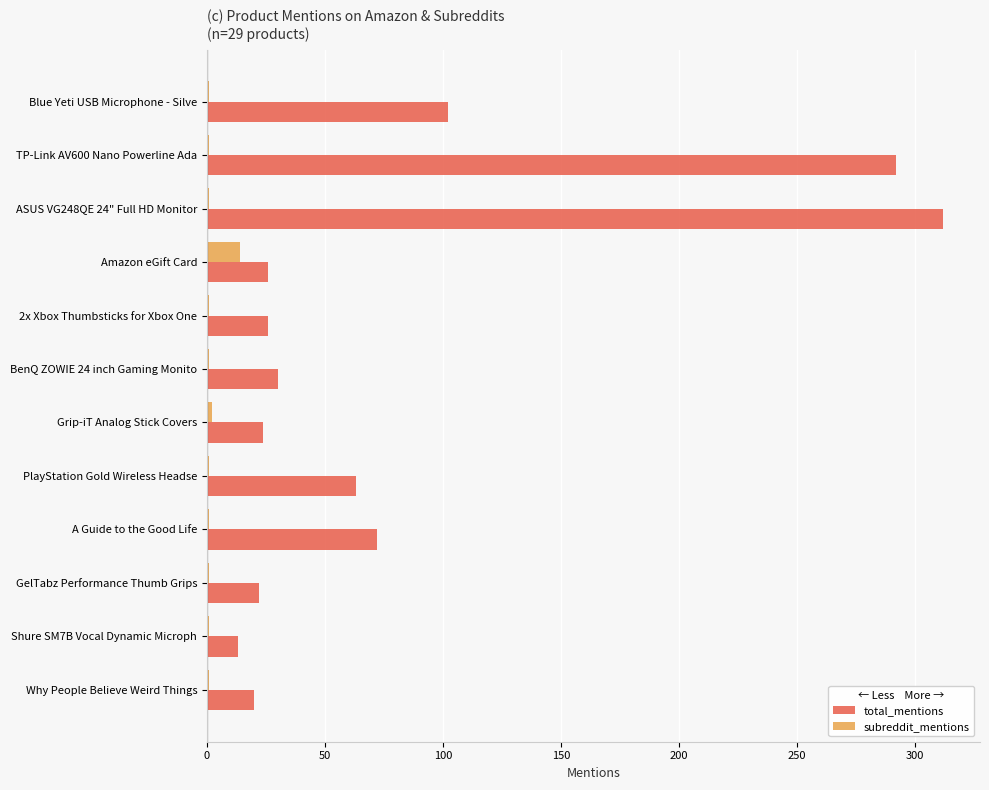

True or false: subreddit_mentions has a value of 14 at Amazon eGift Card.

True